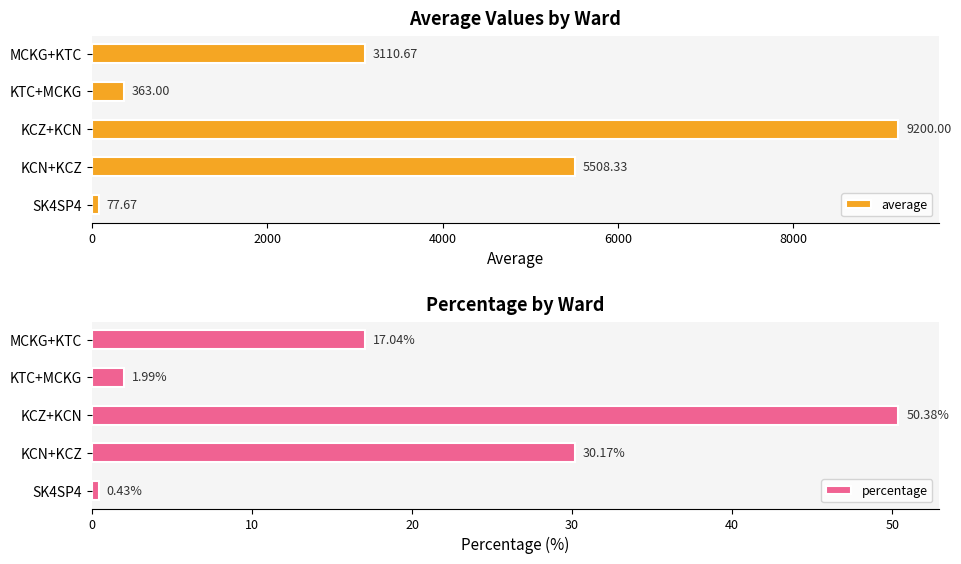

Rank the series by their average value, from lowest to highest.

percentage, average